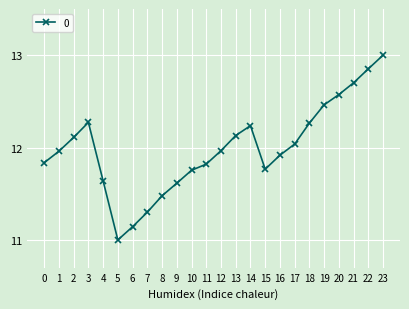

Does the chart display data point markers on the line(s)?

Yes